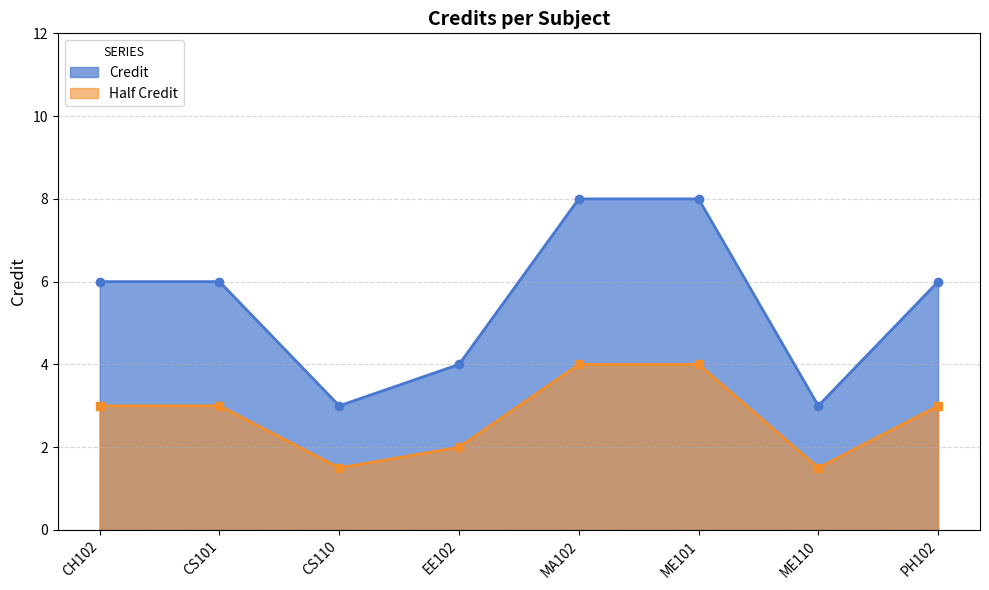

Count the values in the range 4 to 8.

6